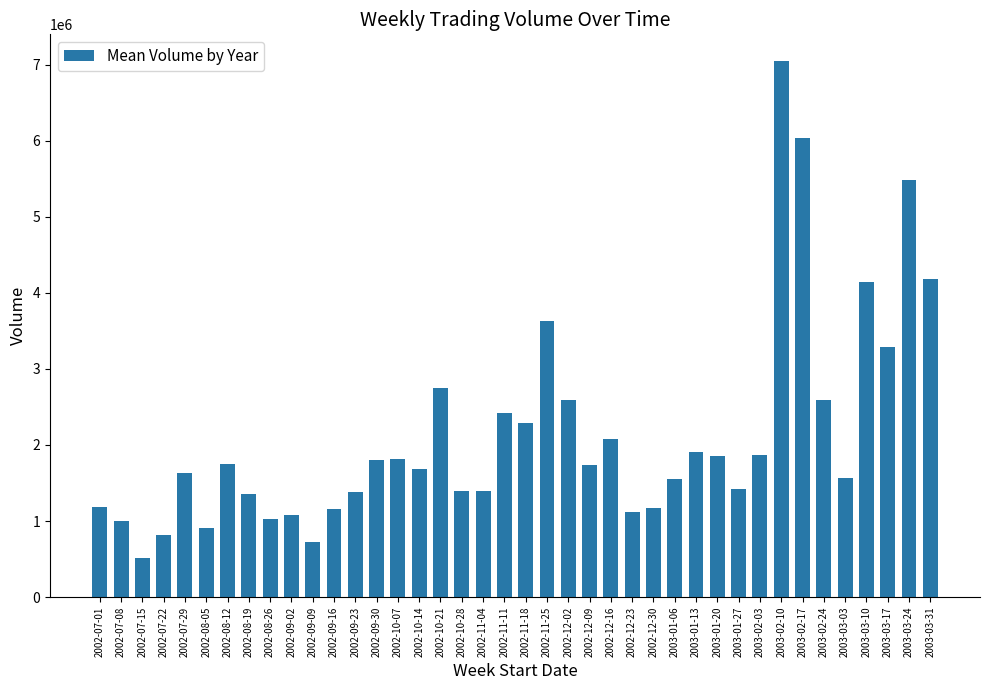

What is the label of the 34th bar from the right?

2002-08-12